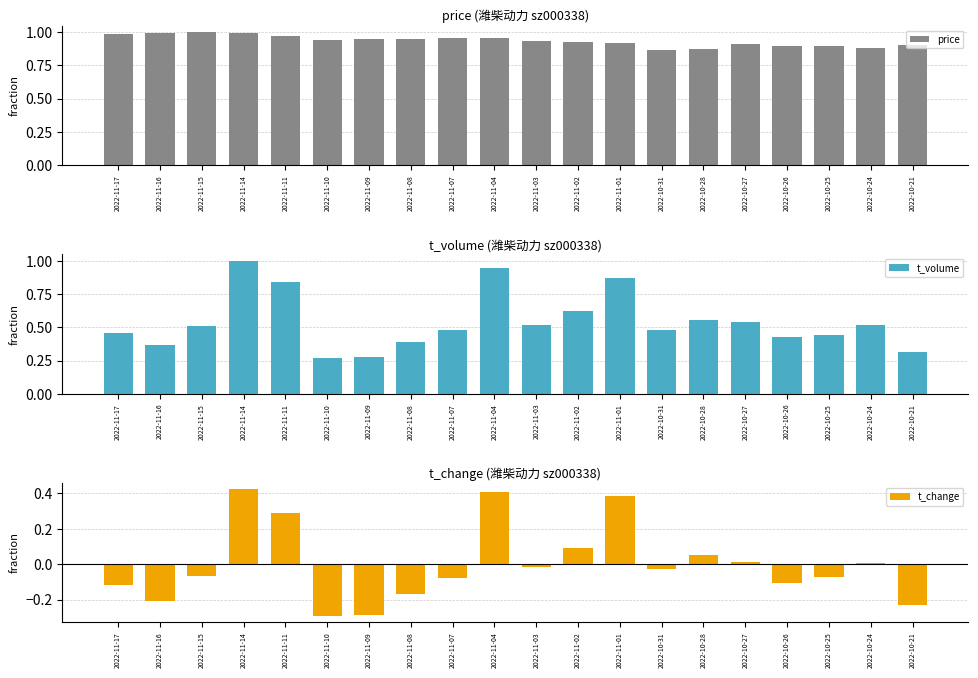

Is it true that price equals 1.2 at 2022-10-31?

False